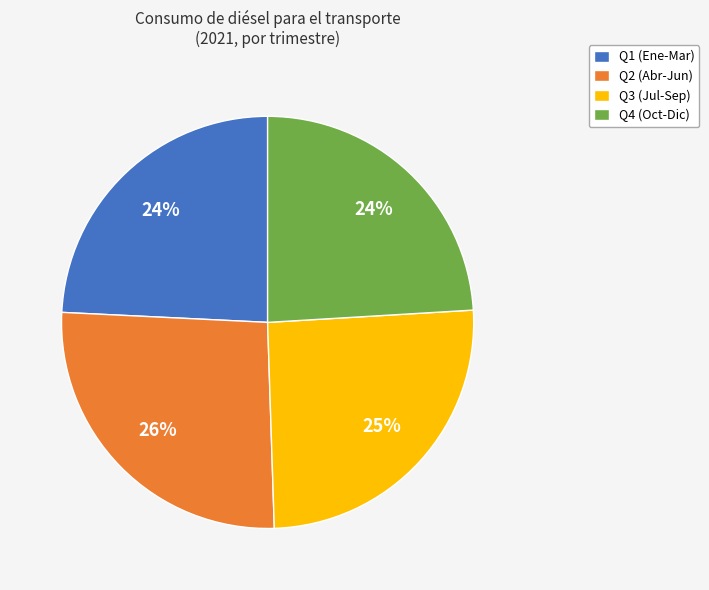

Count the number of slices in the pie.

4